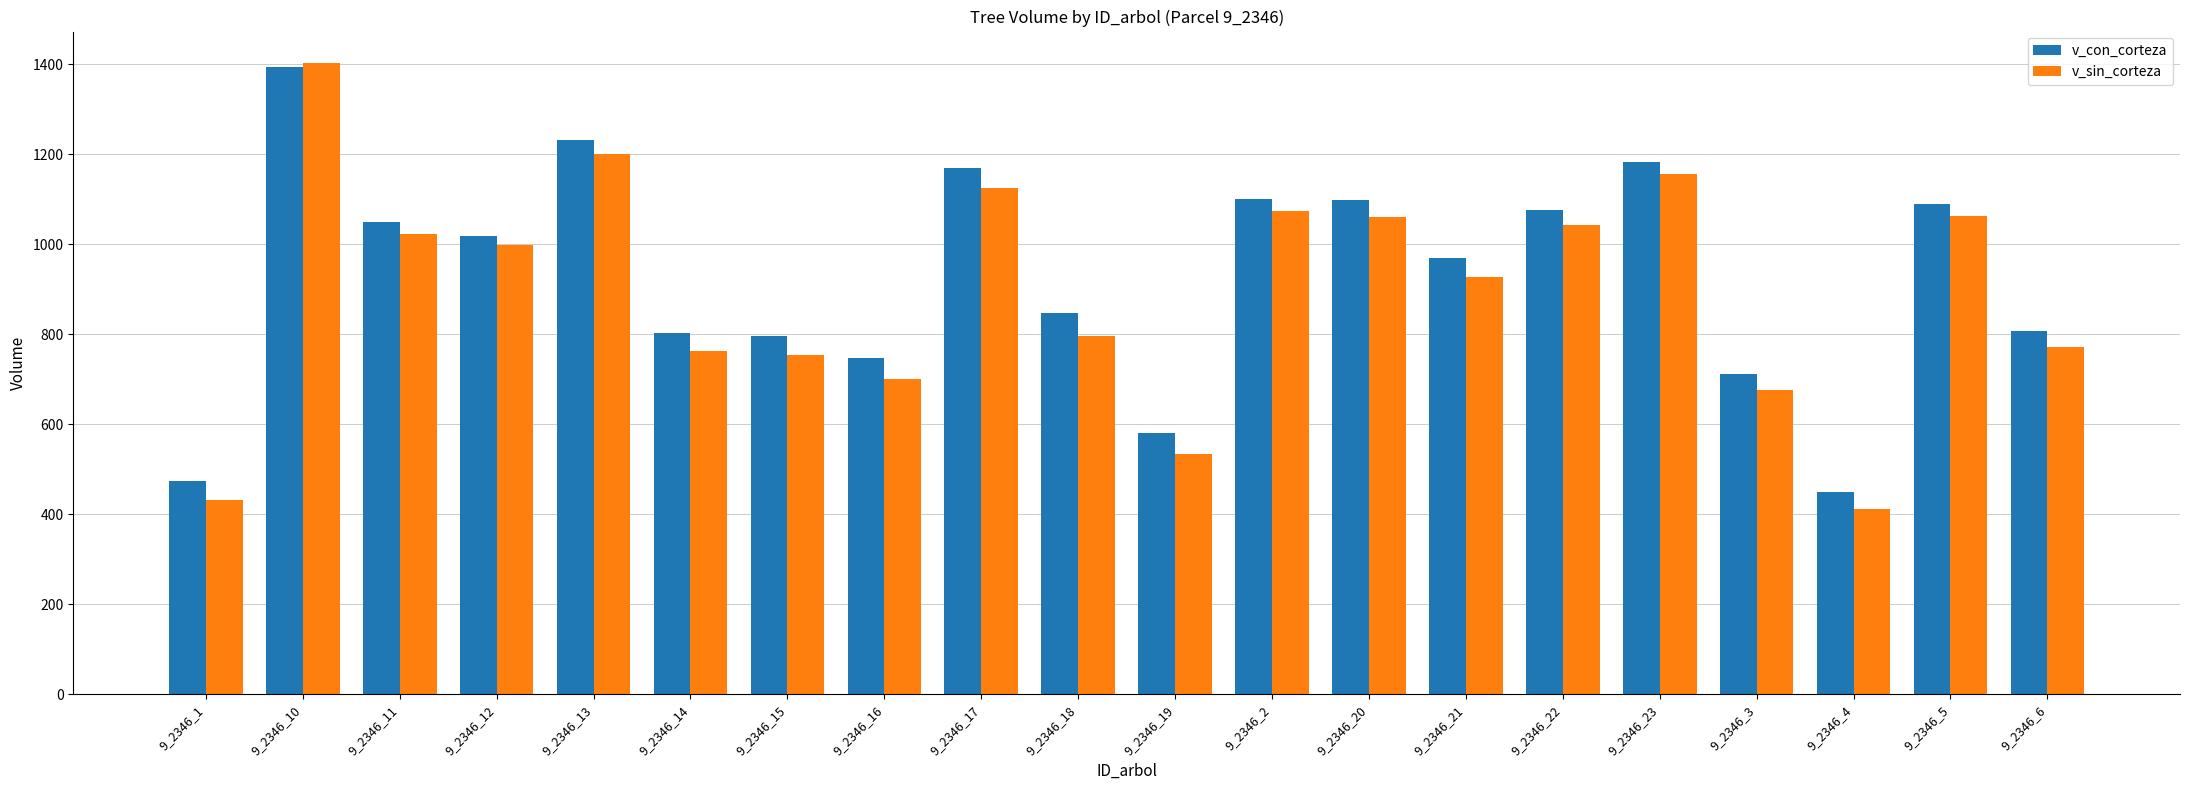

Which series has the widest spread of values?

v_sin_corteza